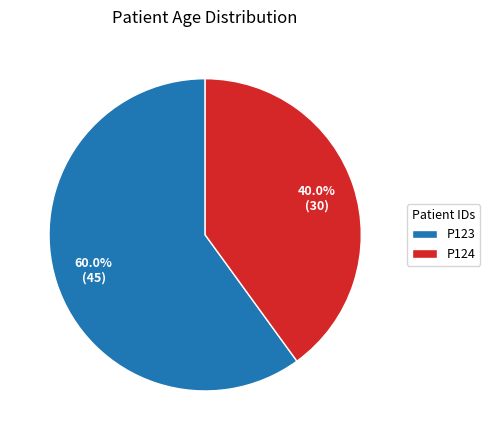

Count the number of slices in the pie.

2